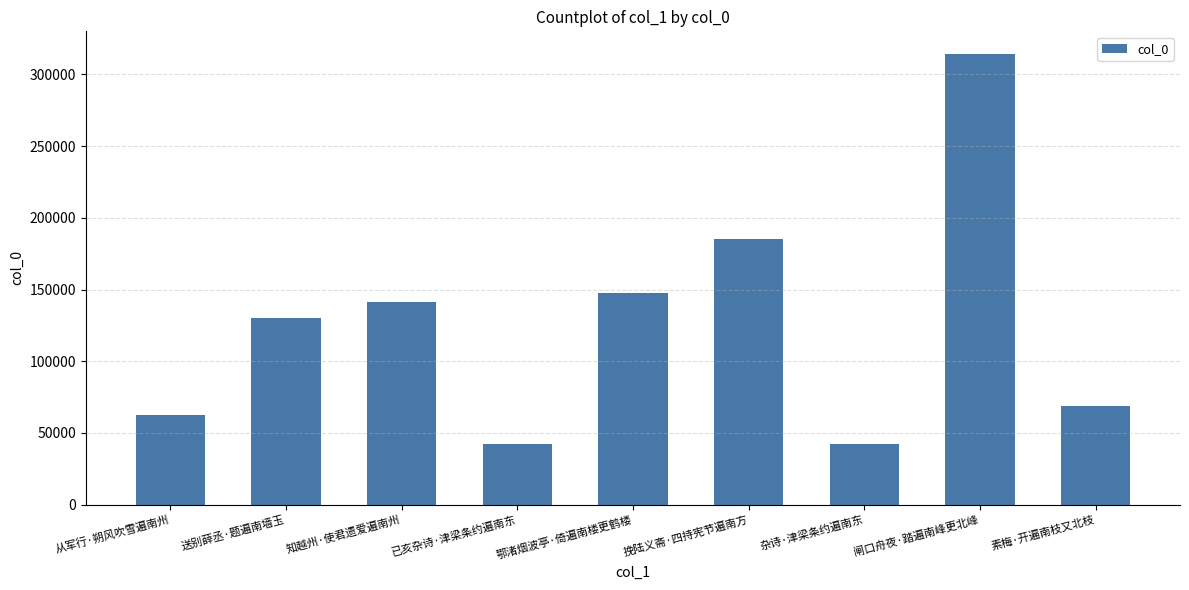

At which label is the value closest to 178149?

挽陆义斋·四持宪节遍南方